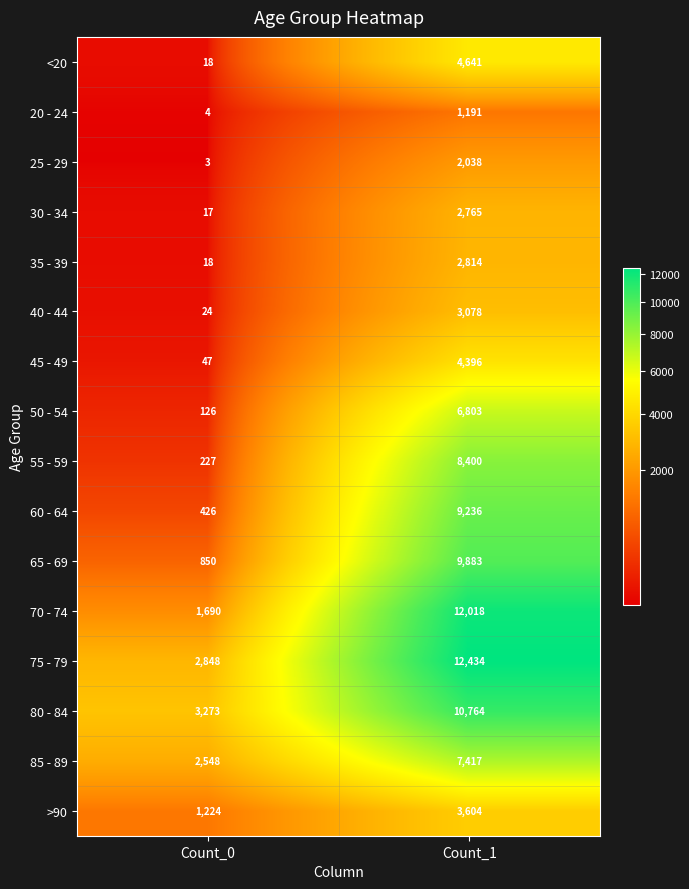

The value of 65 - 69 at Count_1 is 9883. True or false?

True